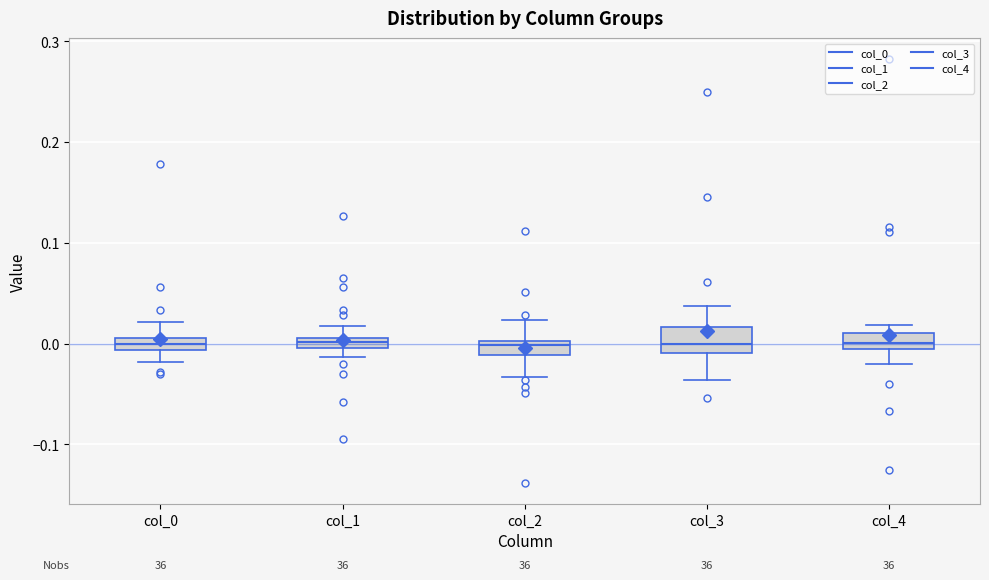

Where is the upper edge of the box for col_0 on the y-axis? The values are not printed on the chart, so give them approximately, as read against the axis.

0.01